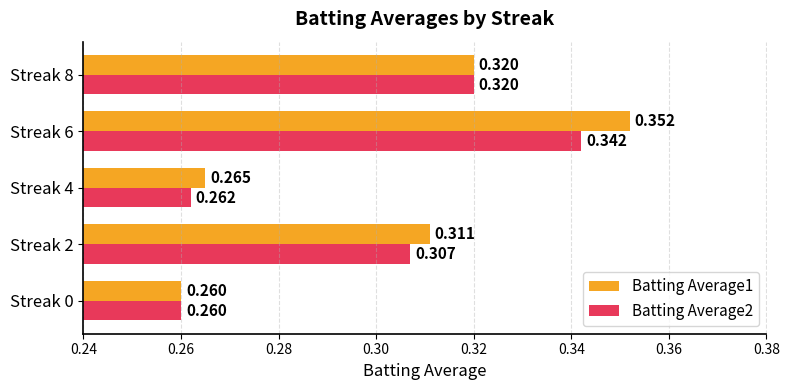

Is the value of Batting Average2 at Streak 2 greater than the value of Batting Average1 at Streak 4?

Yes